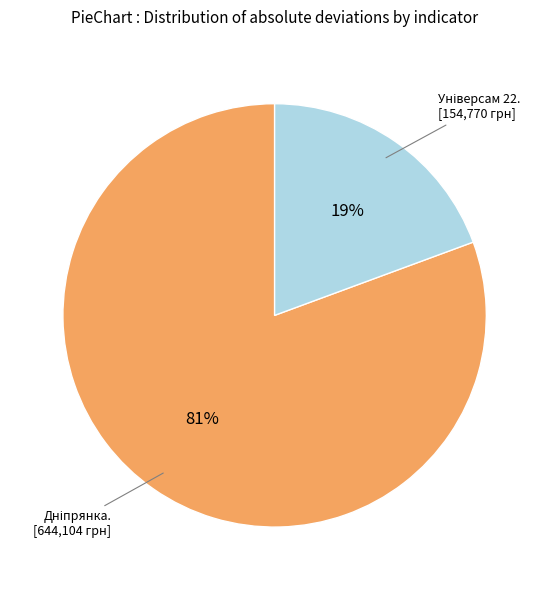

Does any single category account for the majority?

Yes